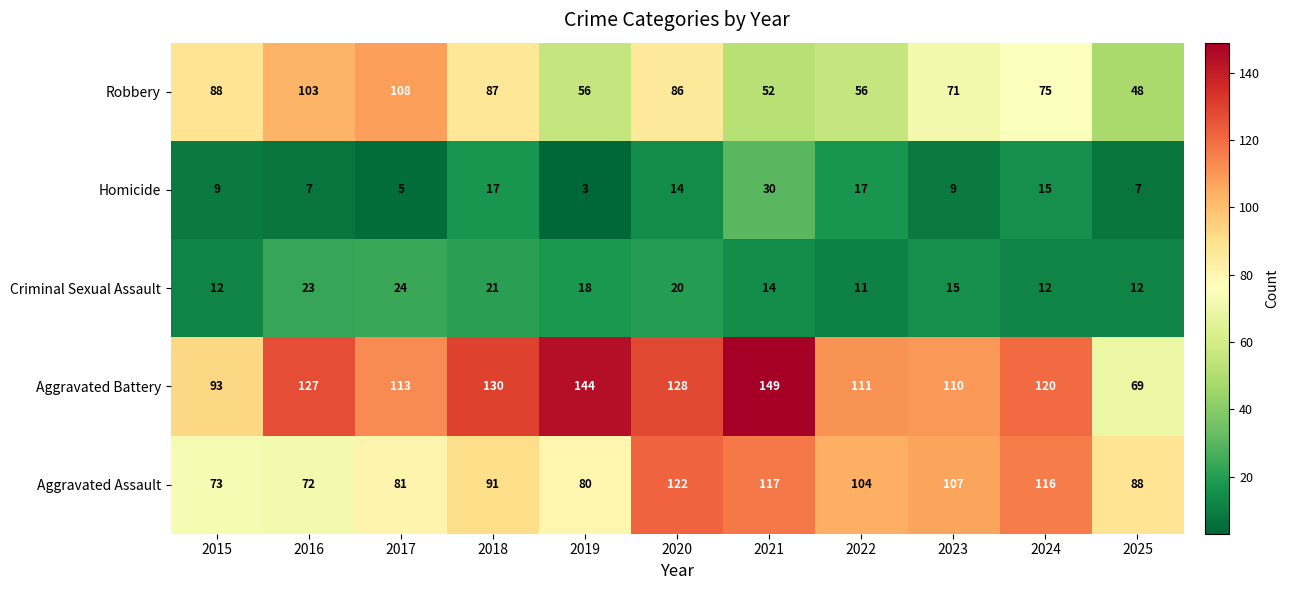

What is the difference between the maximum and minimum values in the Criminal Sexual Assault series?

13